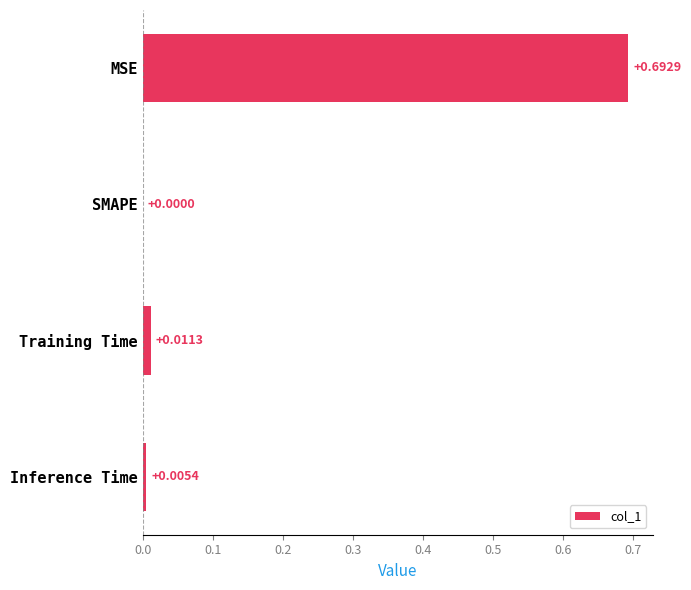

Which category has the highest value across all series?

MSE